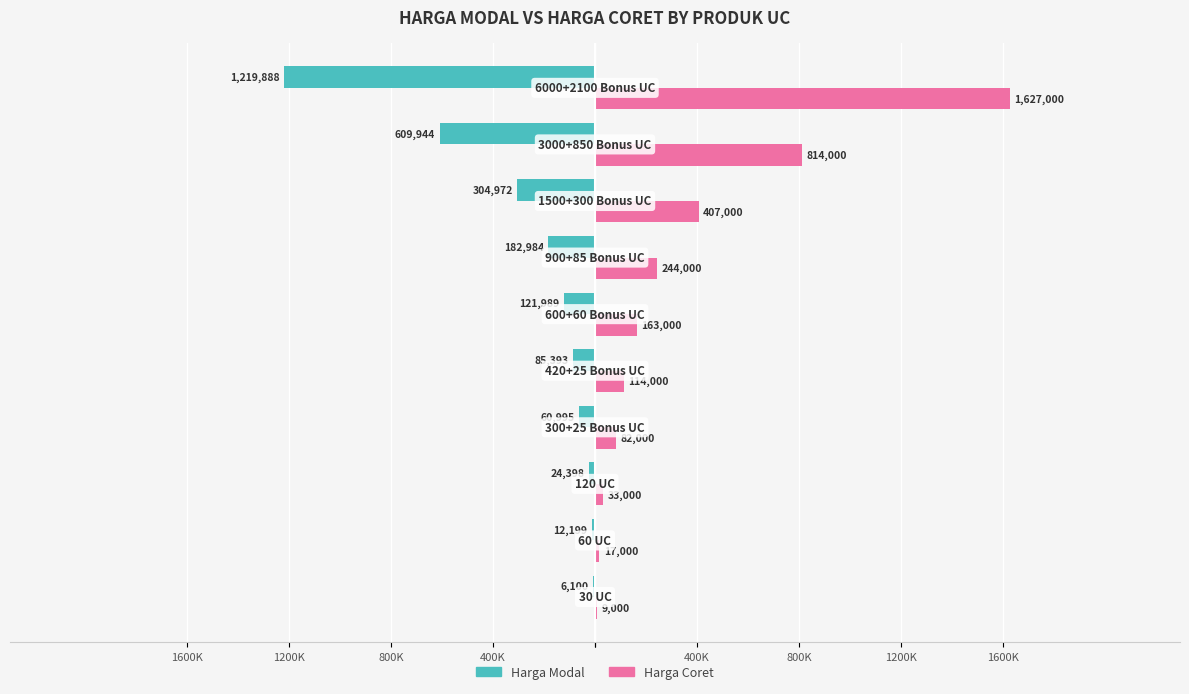

What are all the series names shown in the legend?

Harga Modal, Harga Coret